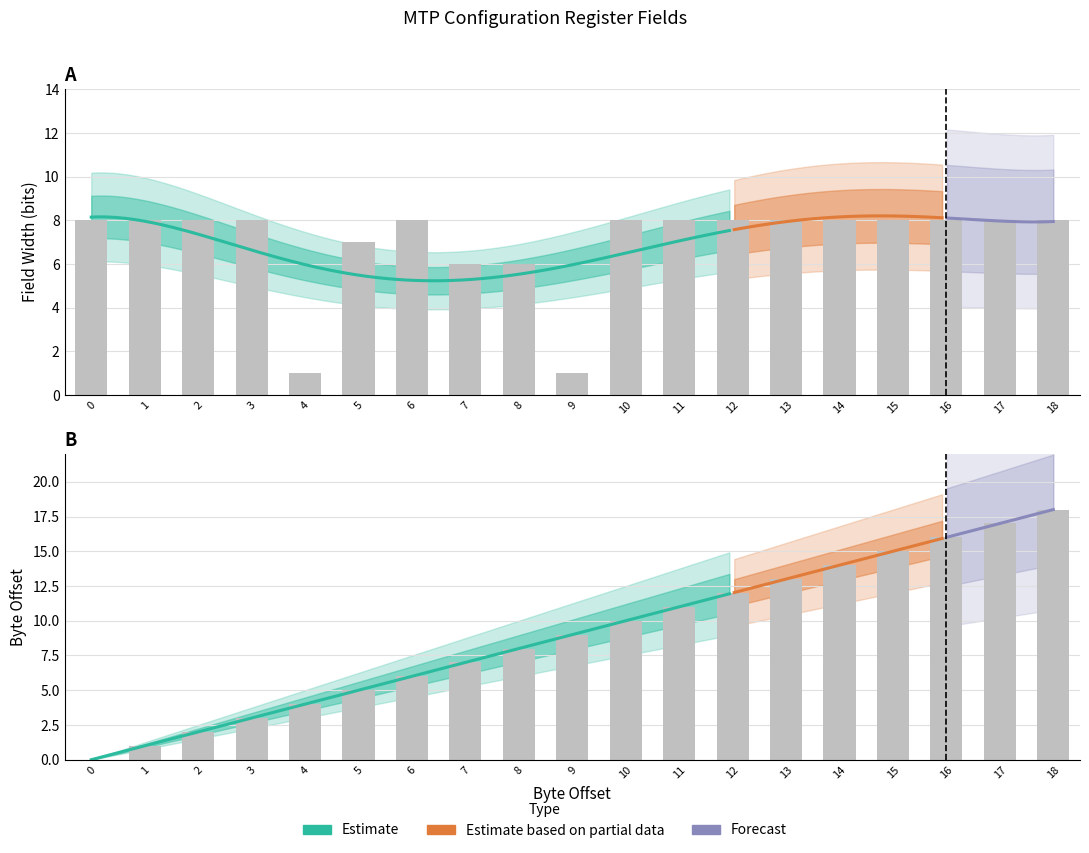

At 11, list the series in order from largest to smallest.

Byte Offset, Field Width